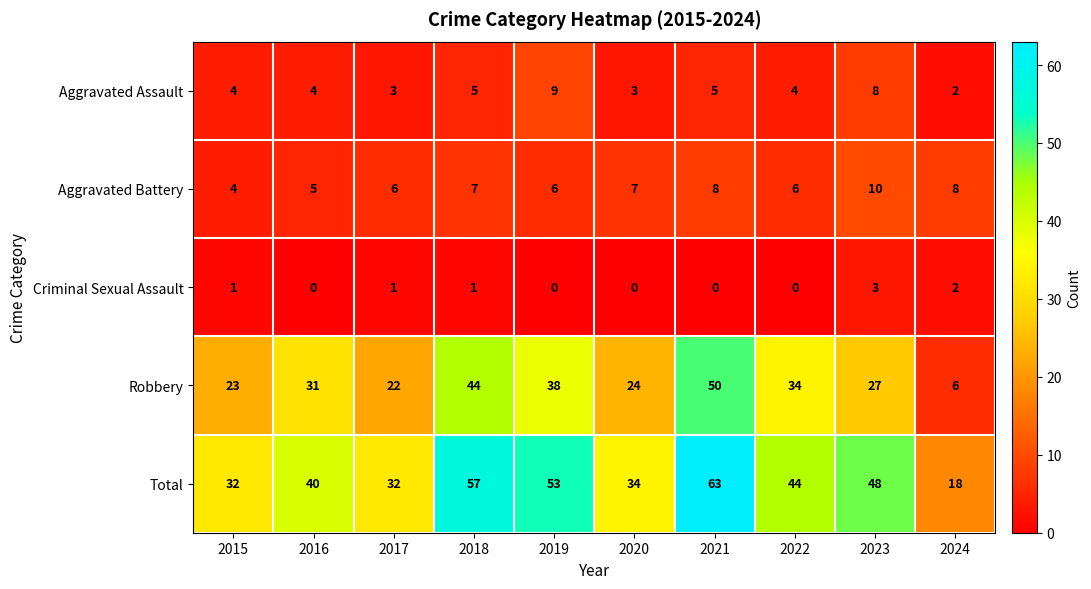

Rank the series by their maximum value, from highest to lowest.

Total, Robbery, Aggravated Battery, Aggravated Assault, Criminal Sexual Assault